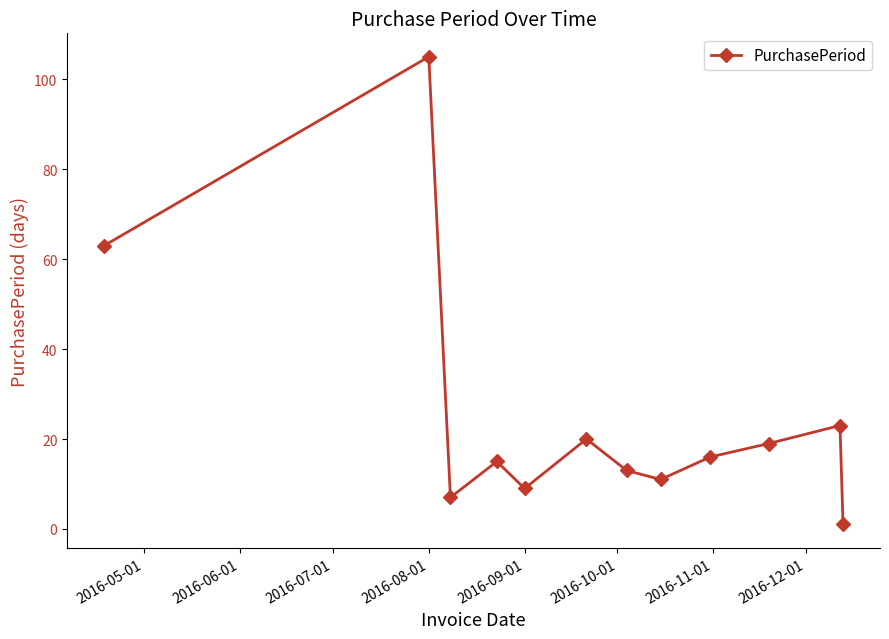

What is the average value?

25